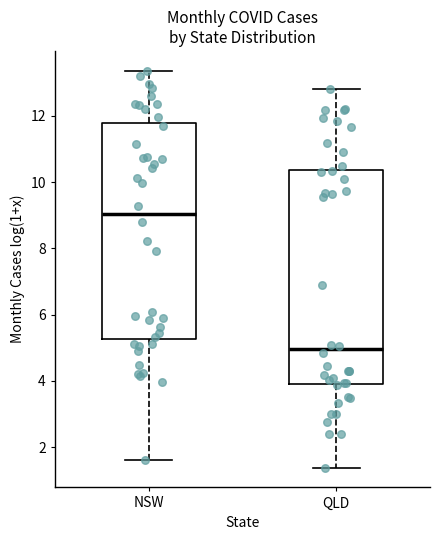

Reading left to right, transcribe this box plot: for each box, give where its median line is, the range the box spans, and where its two whiskers end, as read against the y-axis. The values are not printed on the chart, so give them approximately, as read against the axis.

NSW: median 9.0, box 5.2 to 11.8, whiskers 1.6 to 13.4
QLD: median 5.0, box 4.0 to 10.4, whiskers 1.4 to 12.8